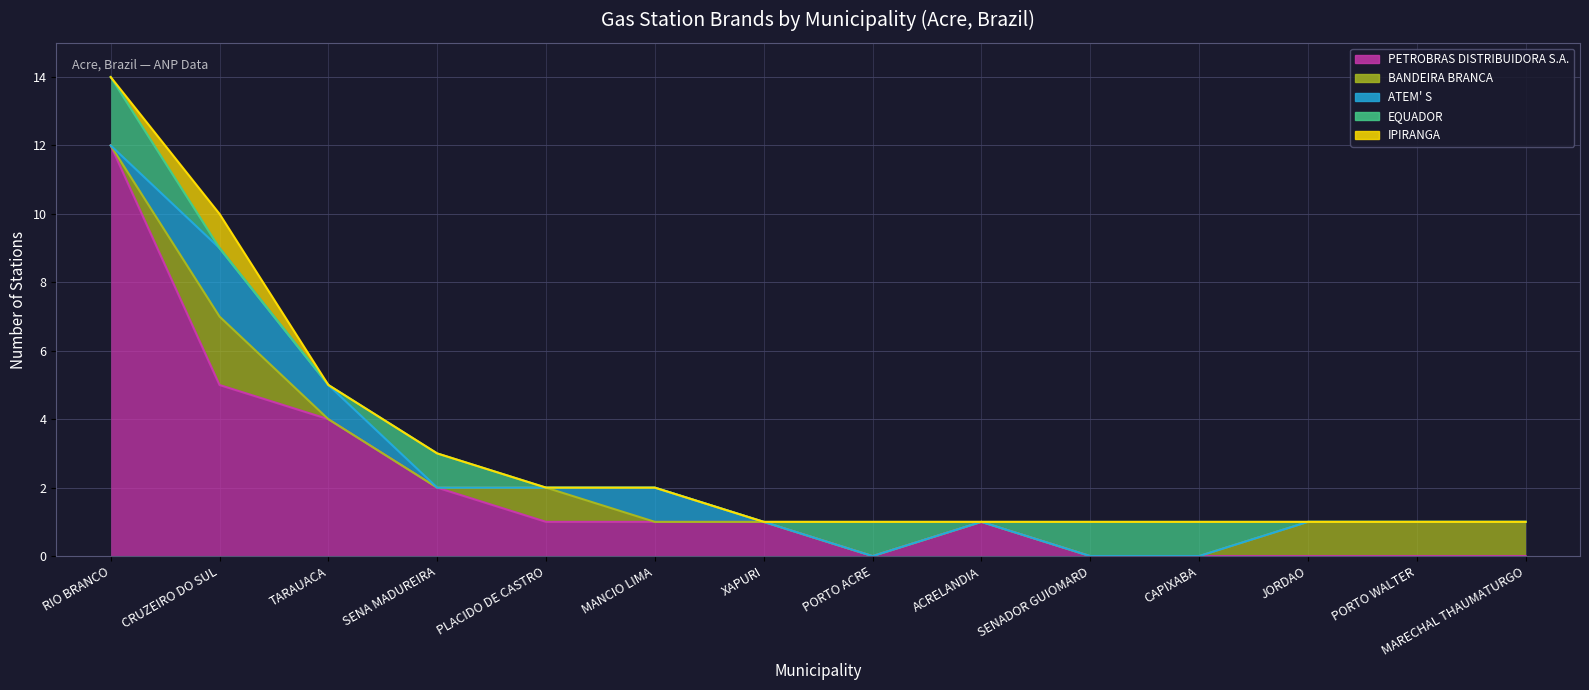

Is it true that EQUADOR equals 1 at SENADOR GUIOMARD?

False